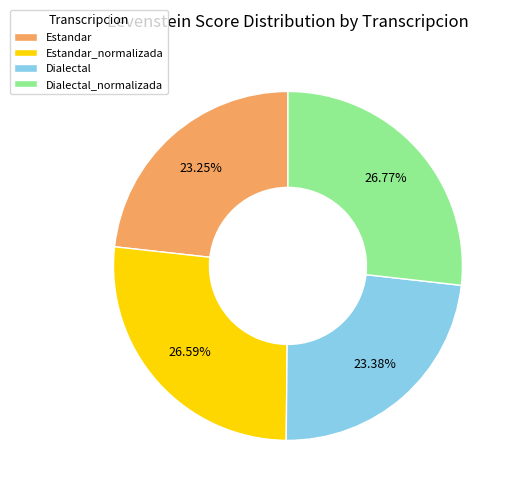

What portion of the pie excludes Dialectal?

76.6%